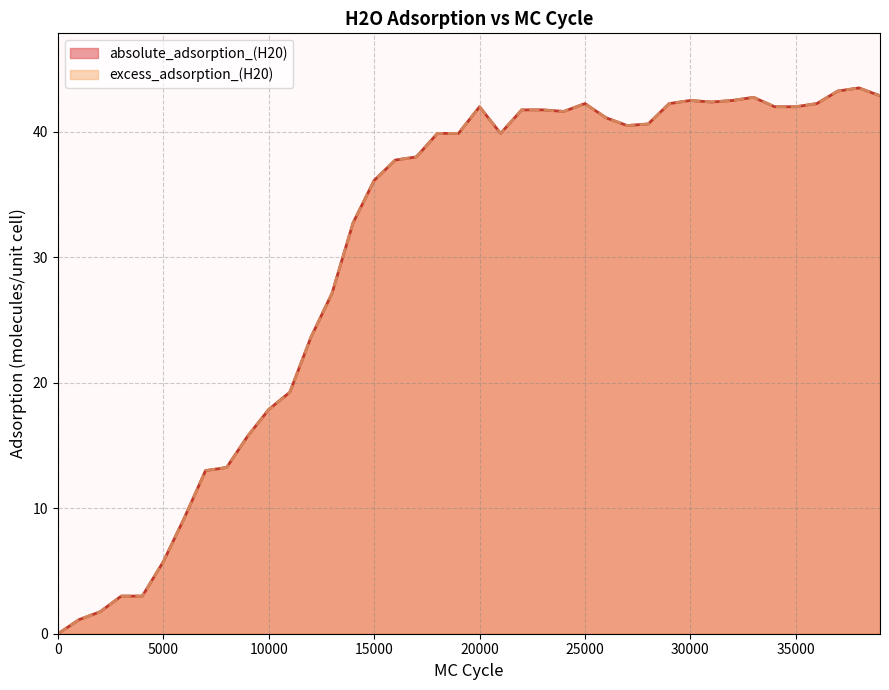

What is the difference between the absolute_adsorption_(H20) values at 11000 and 15000?

16.9